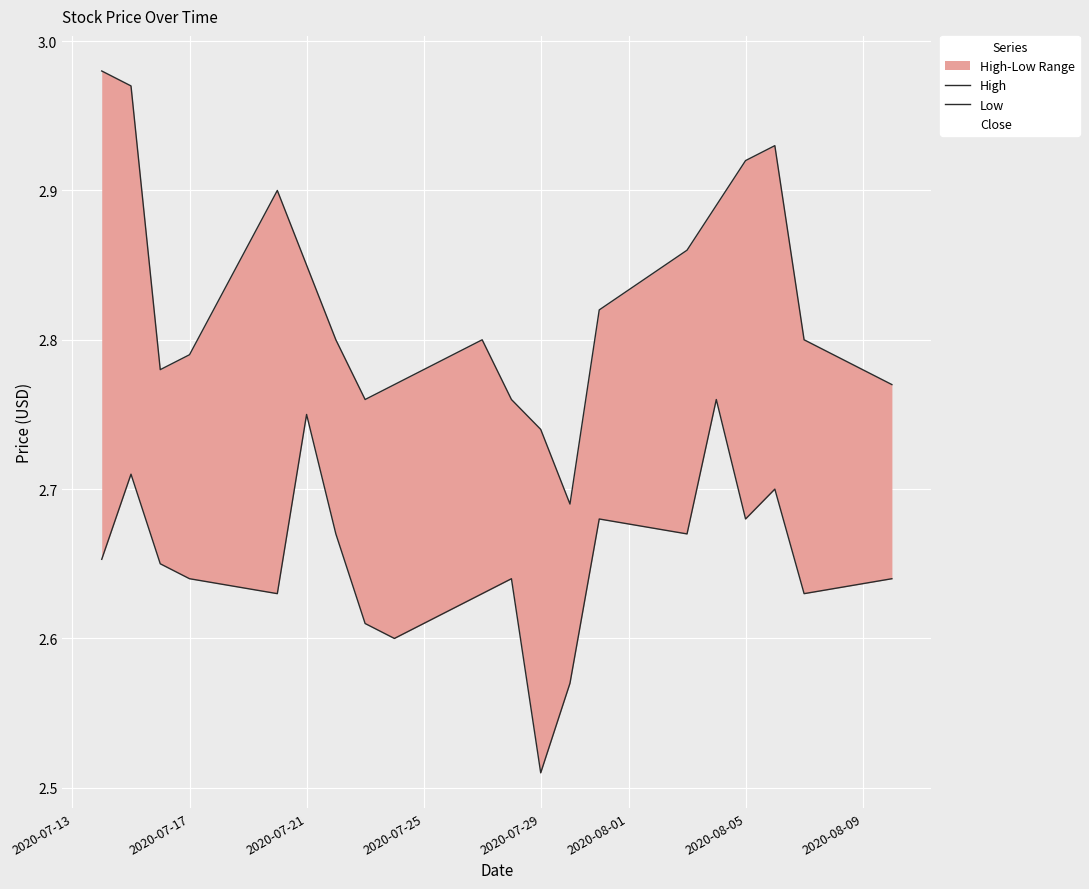

At 2020-07-17, list the series in order from largest to smallest.

High, Low